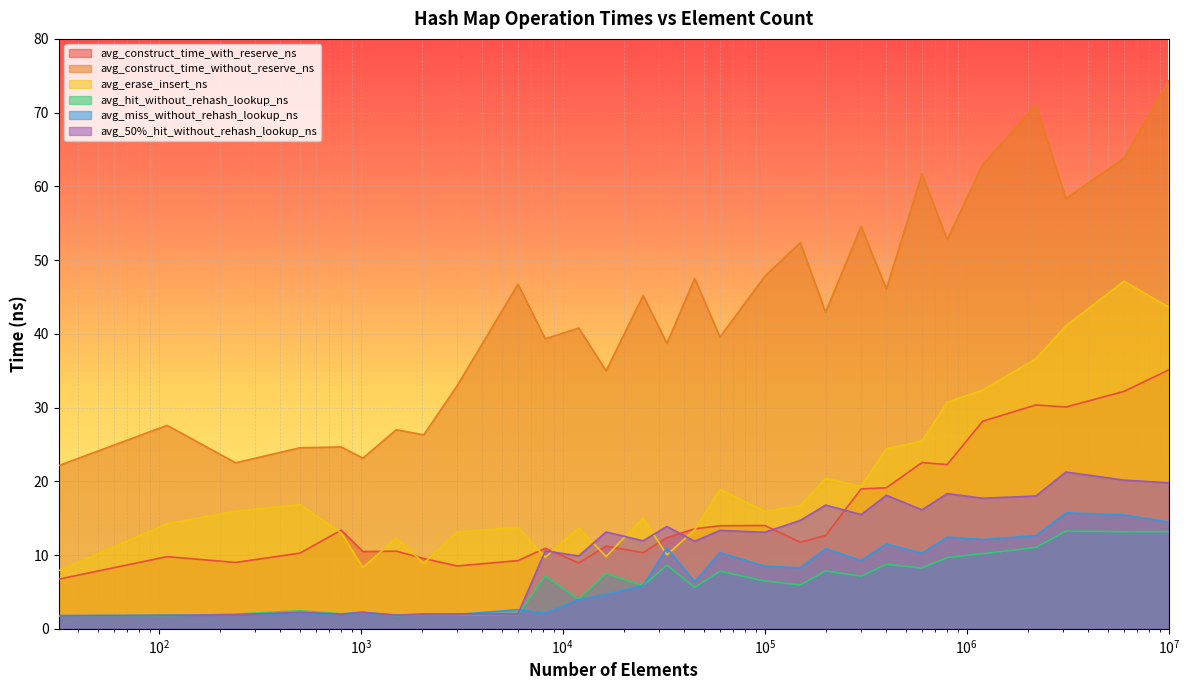

At how many categories does at least one series exceed 70?

2